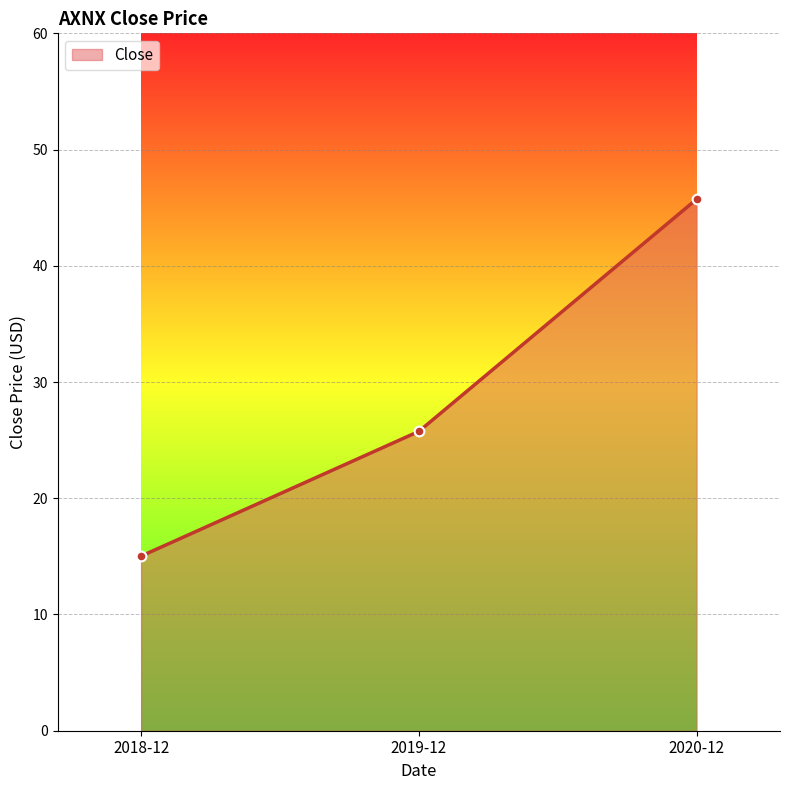

Is it true that the value at 2018-12 is 15.0?

True